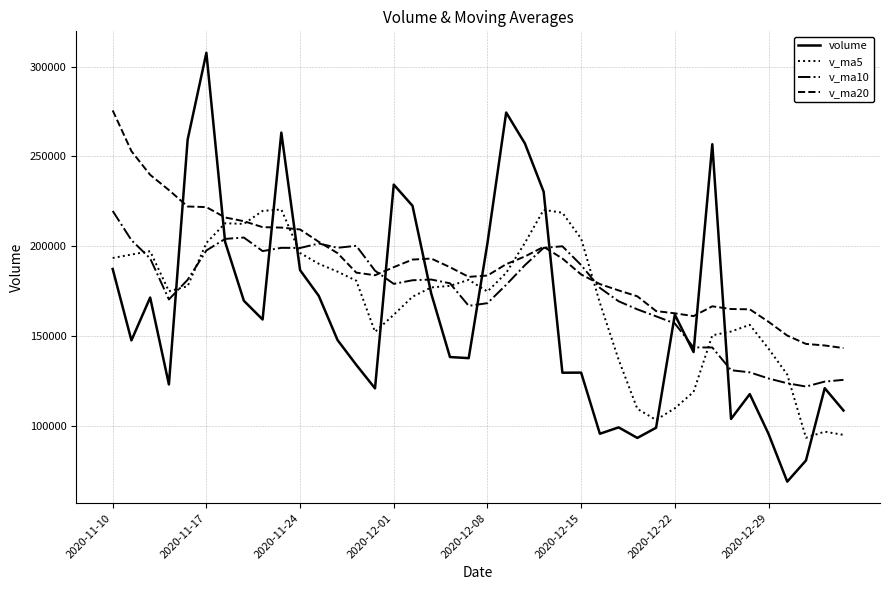

Which series has the largest total across all categories?

v_ma20